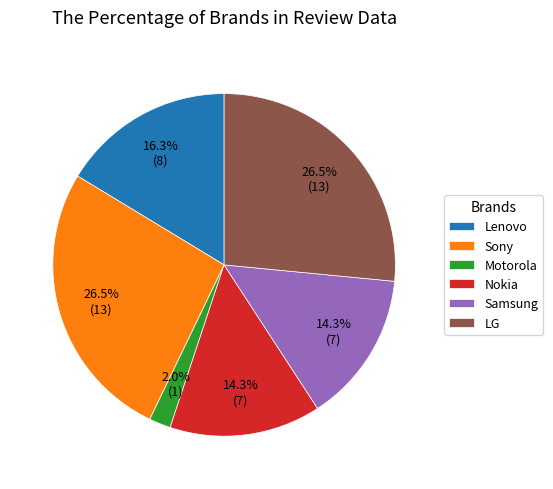

The Lenovo slice represents 16% of the pie. True or false?

True